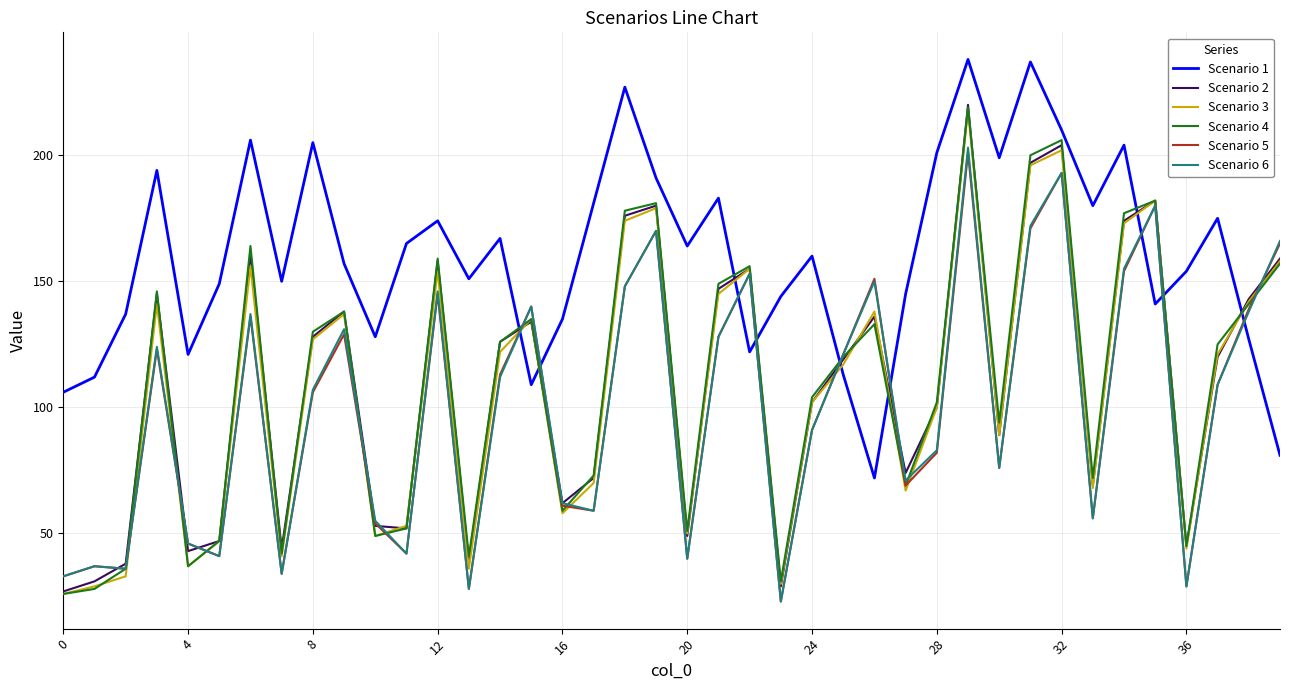

How many series are shown in this chart?

6